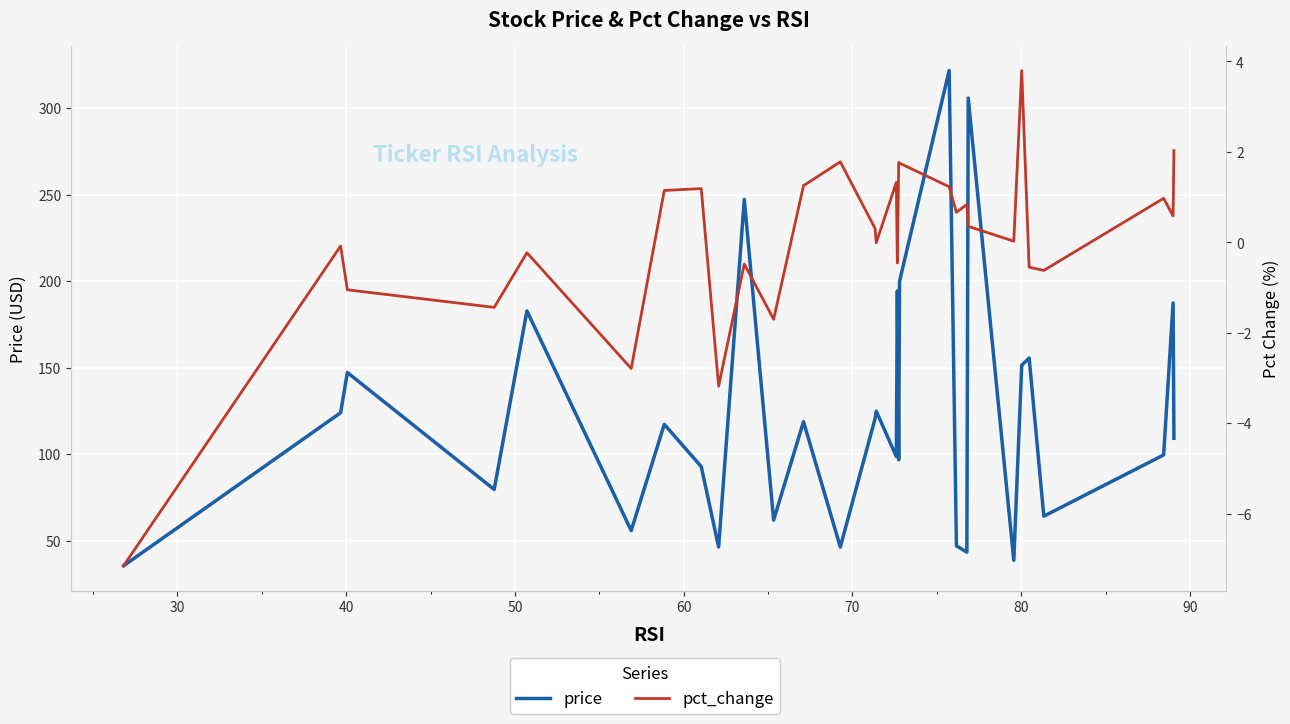

Which series has the widest spread of values?

price